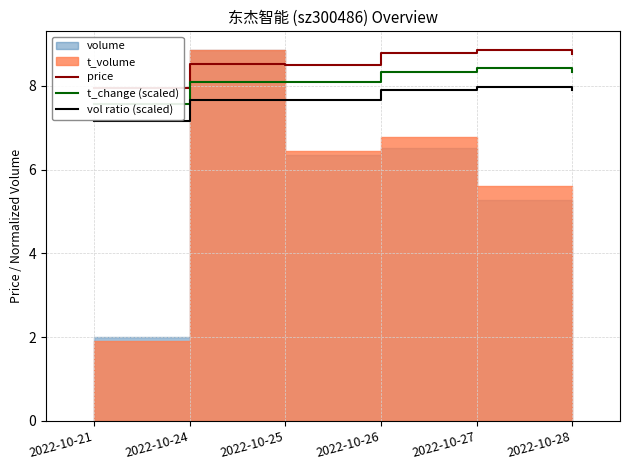

What is the difference between the second highest and minimum values in the vol ratio (scaled) series?

0.7